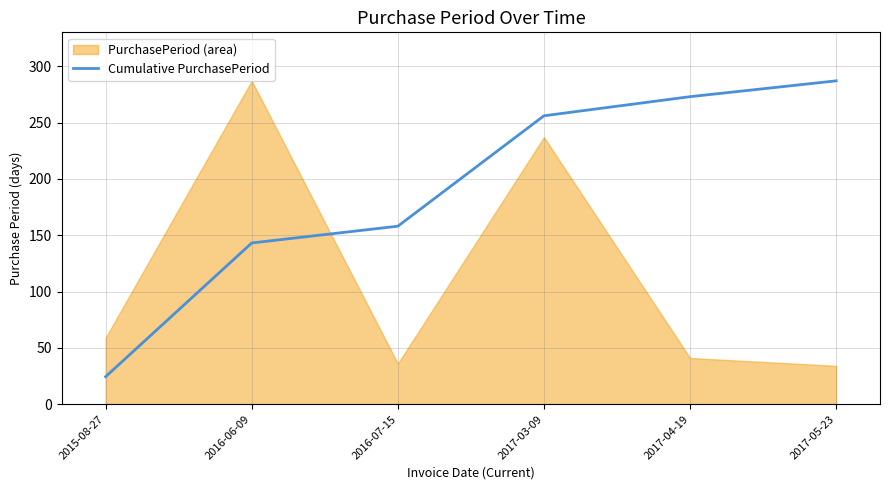

At which label does the data first exceed 255?

2017-03-09